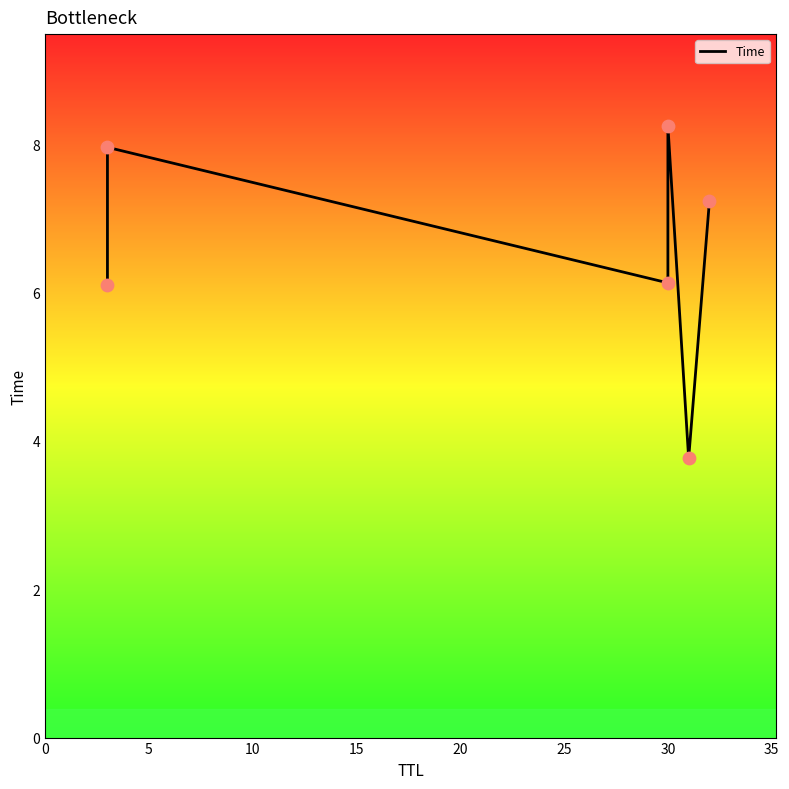

Between 20 and 5, which is larger?

5